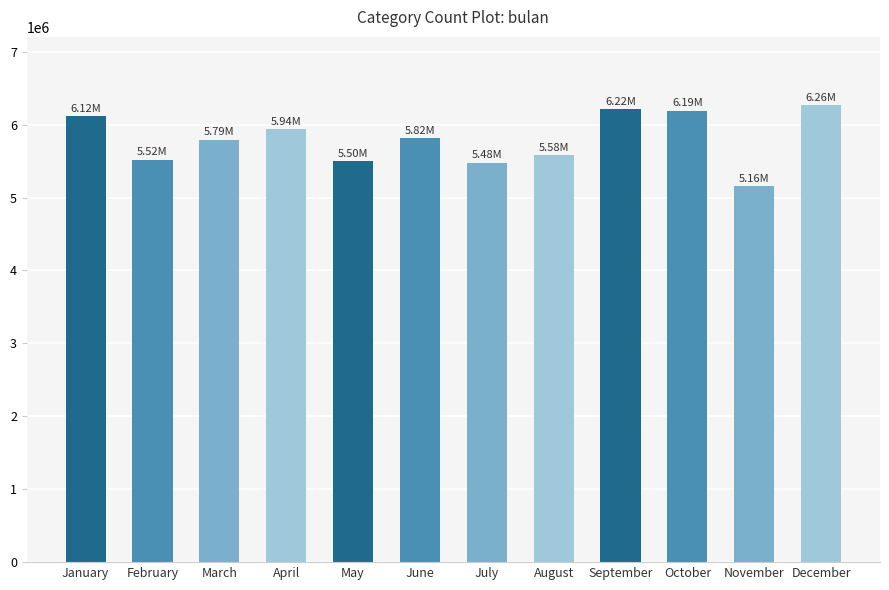

What is the greatest value displayed?

6264086